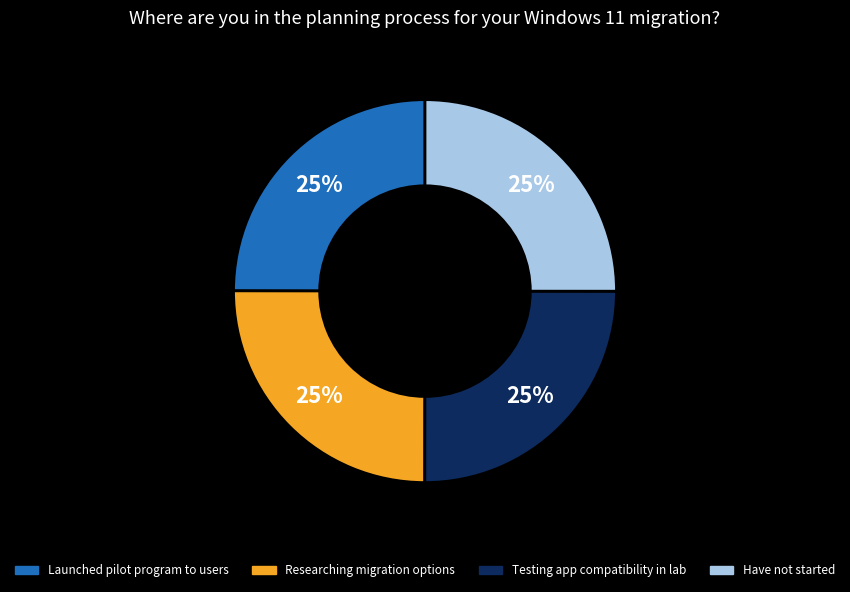

To the nearest percent, what portion does Researching migration options represent?

25%